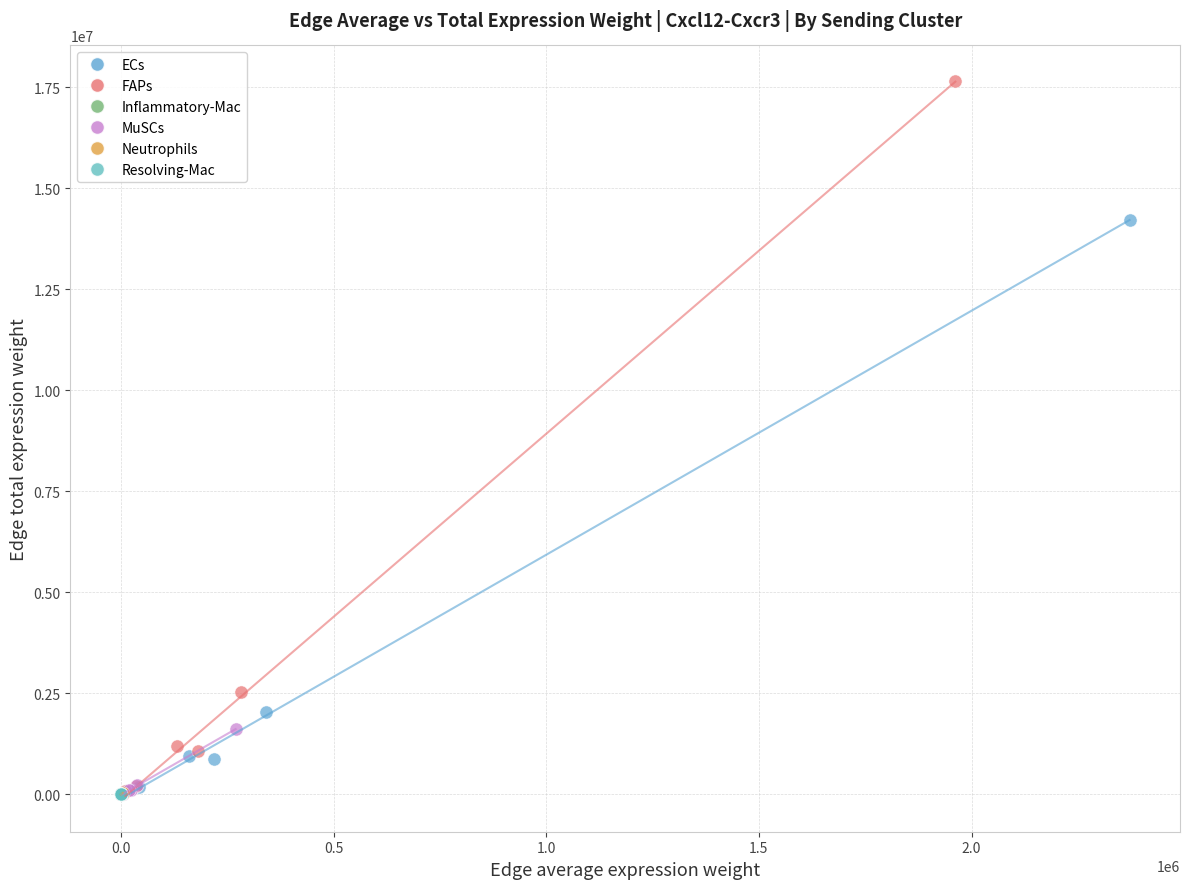

What are all the series names shown in the legend?

ECs, FAPs, Inflammatory-Mac, MuSCs, Neutrophils, Resolving-Mac